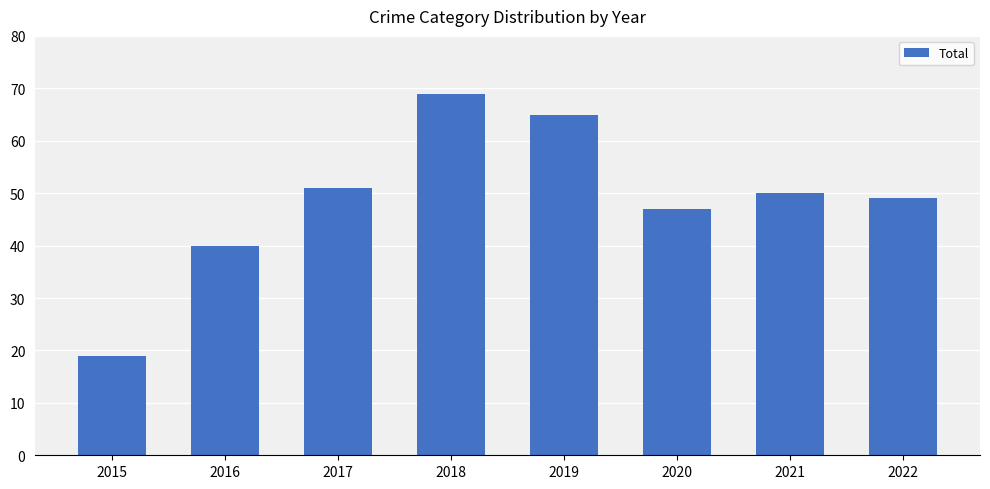

What is the maximum value shown in the chart?

69